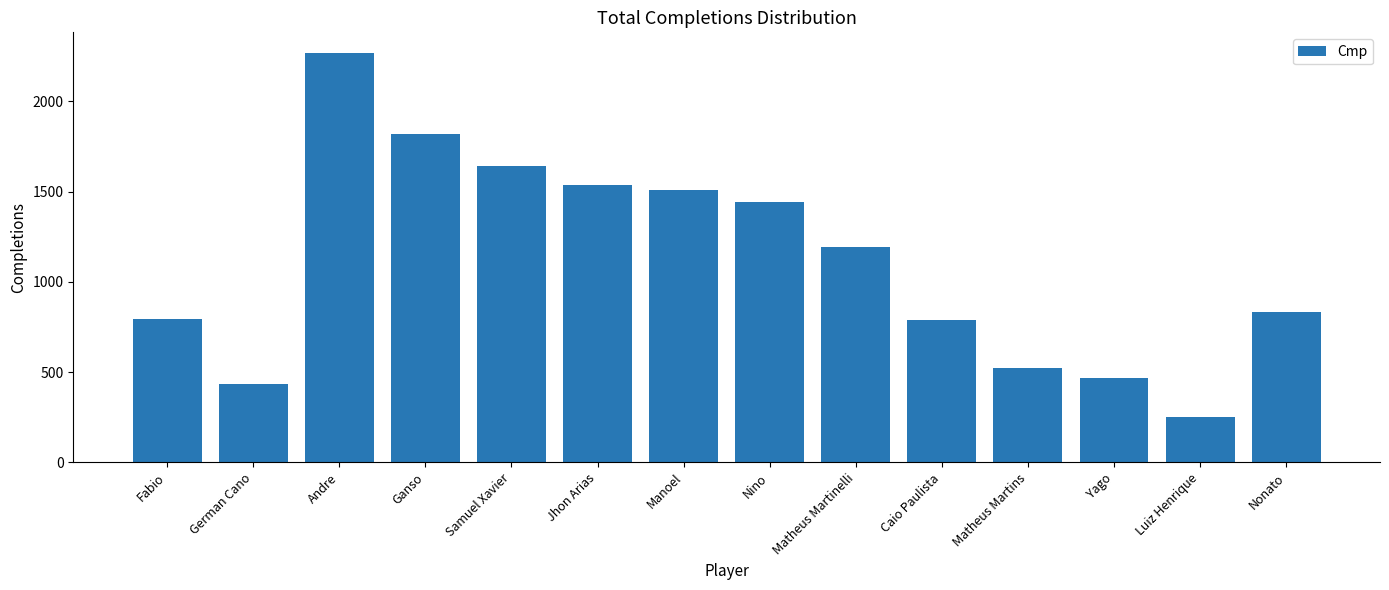

What is the greatest value displayed?

2268